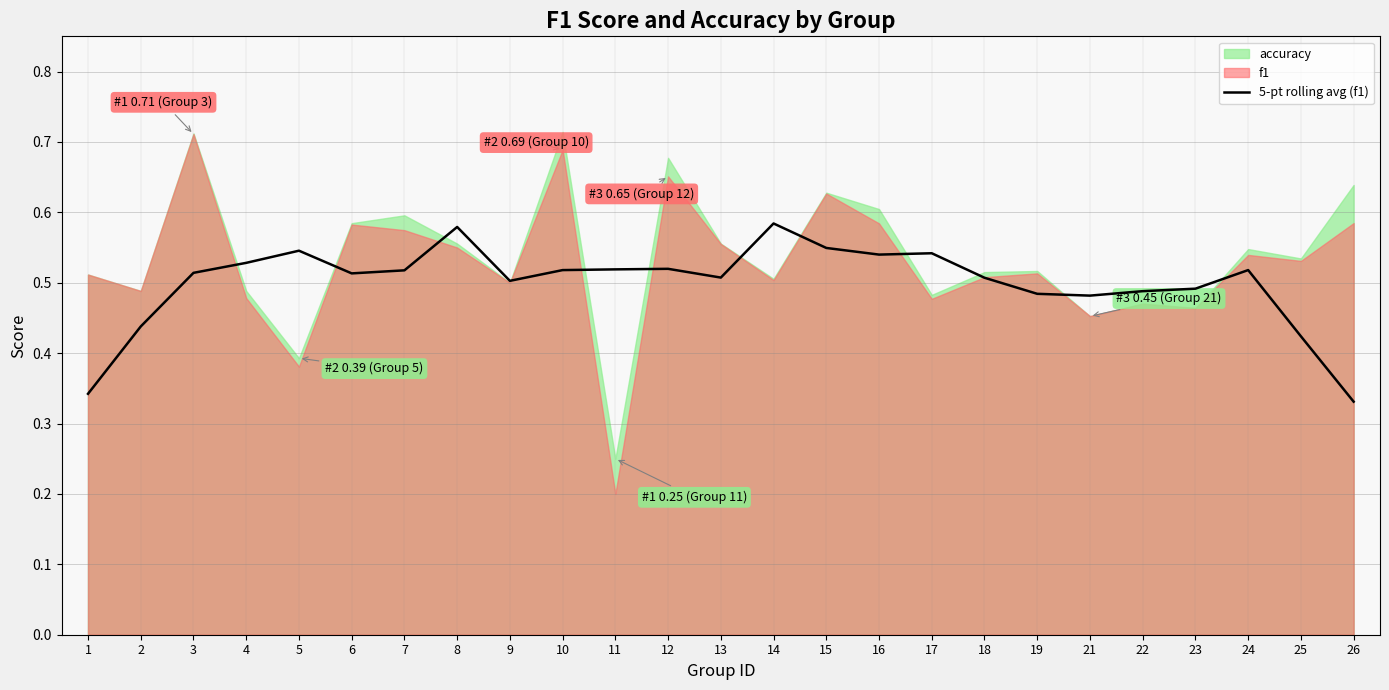

How many points are lower than both their immediate neighbors (excluding endpoints)?

5